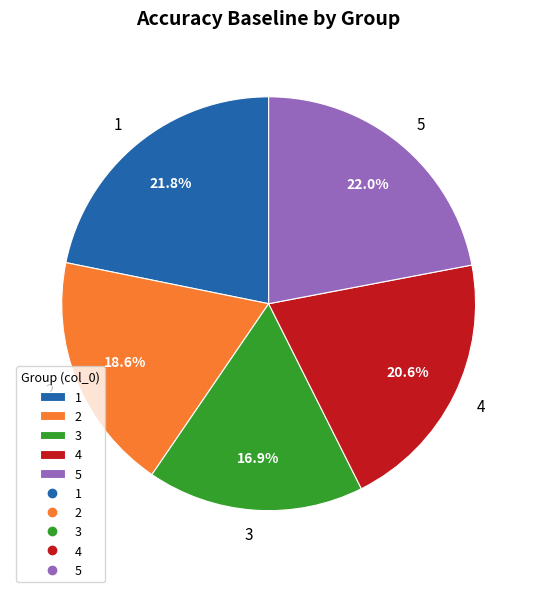

What is the total percentage of 3 and 5?

38.9%